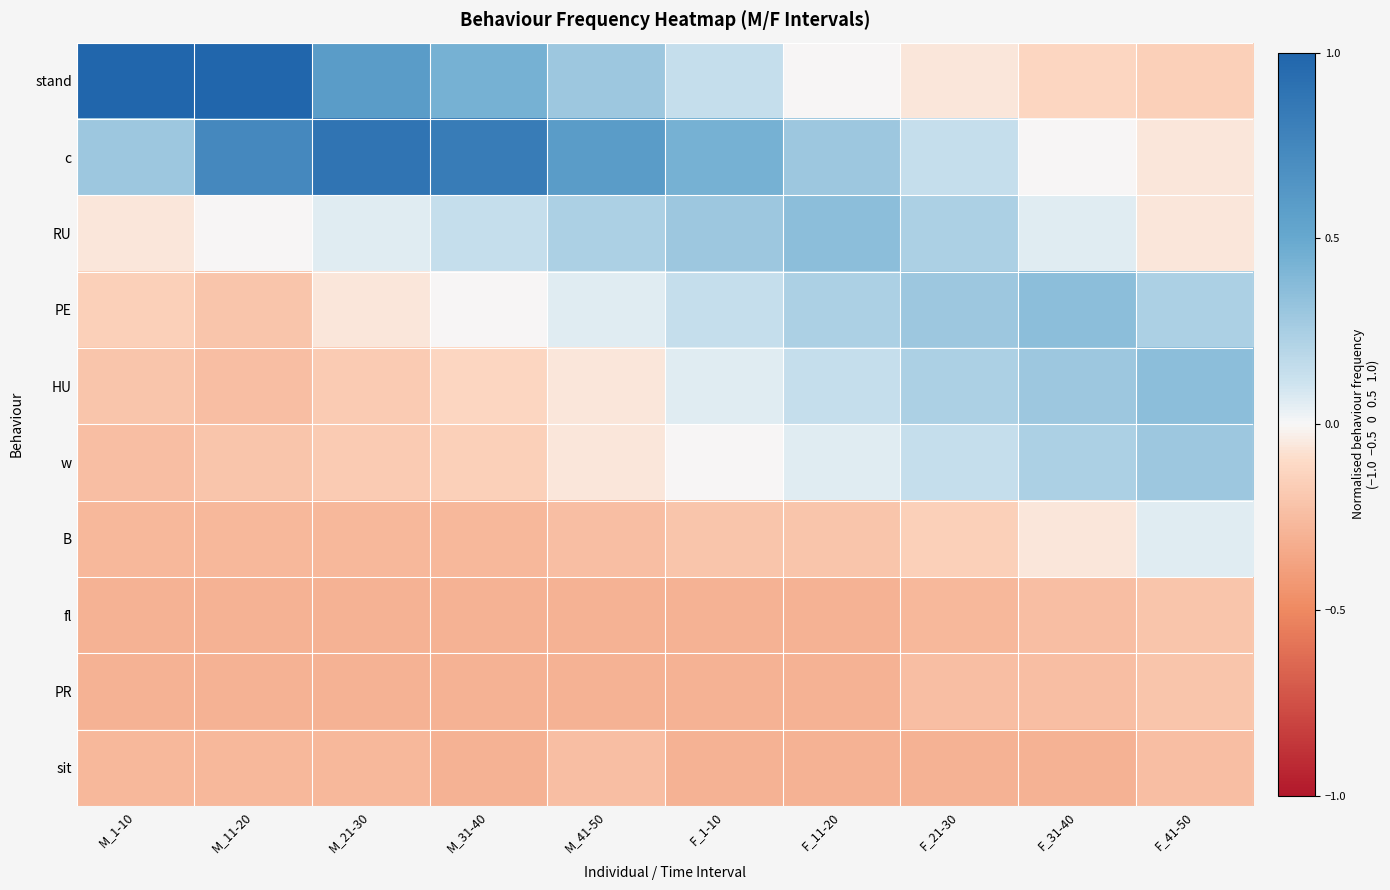

What is the spread (max minus min) of values at F_41-50?

0.6